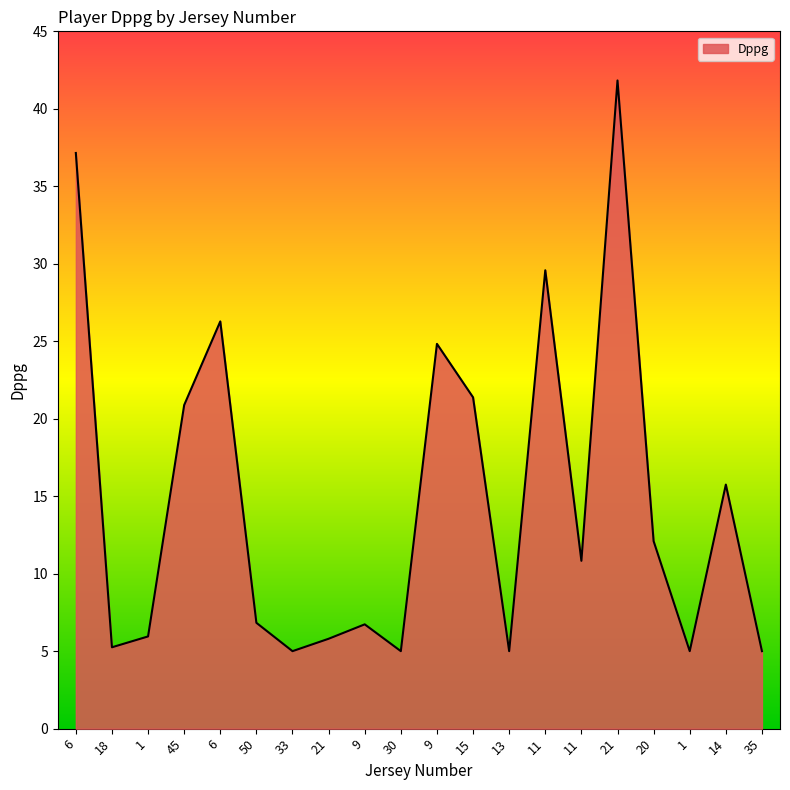

What is the change in value from 50 to 11?

+4.0